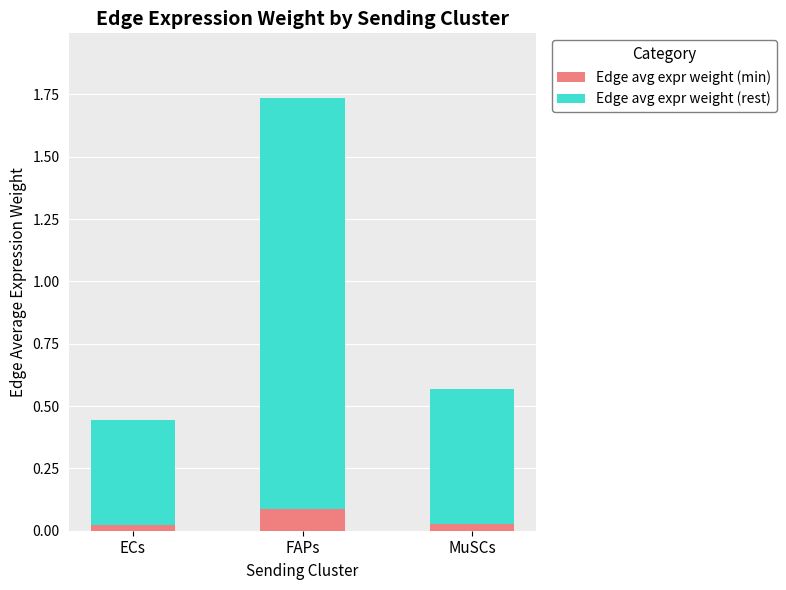

At which label does Edge avg expr weight (min) reach its peak?

FAPs